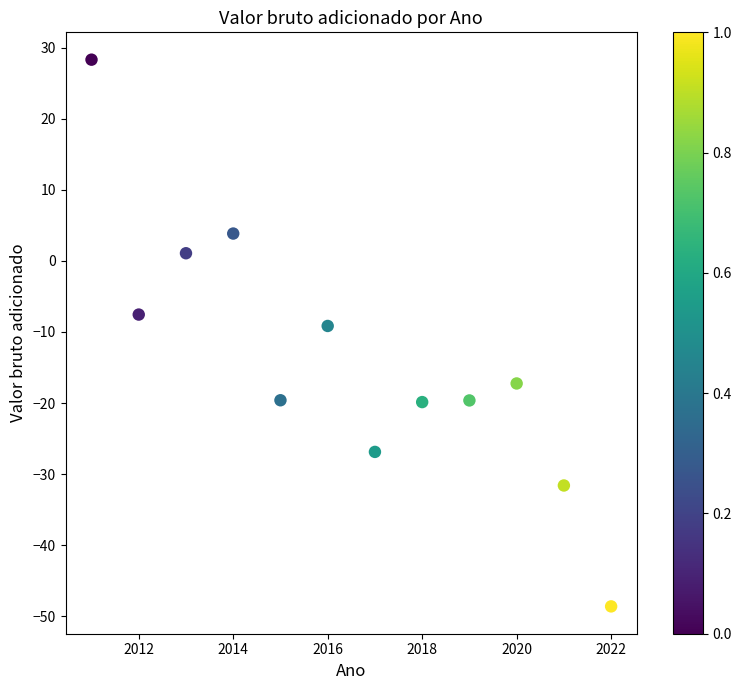

What is the average Y value?

-13.9